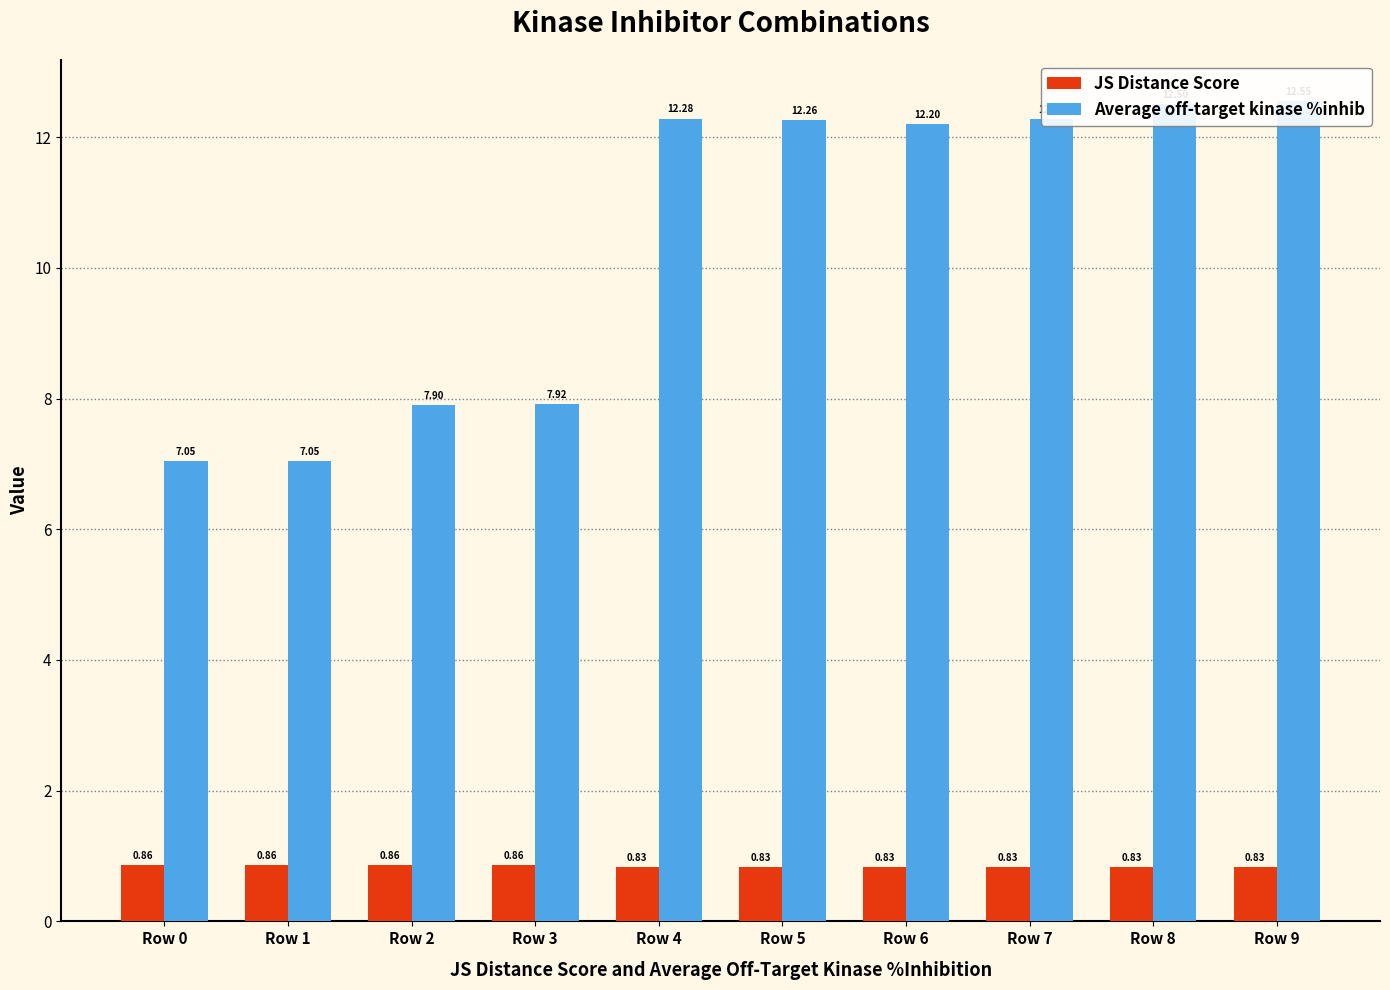

Count the JS Distance Score values in the range 0 to 1.

10